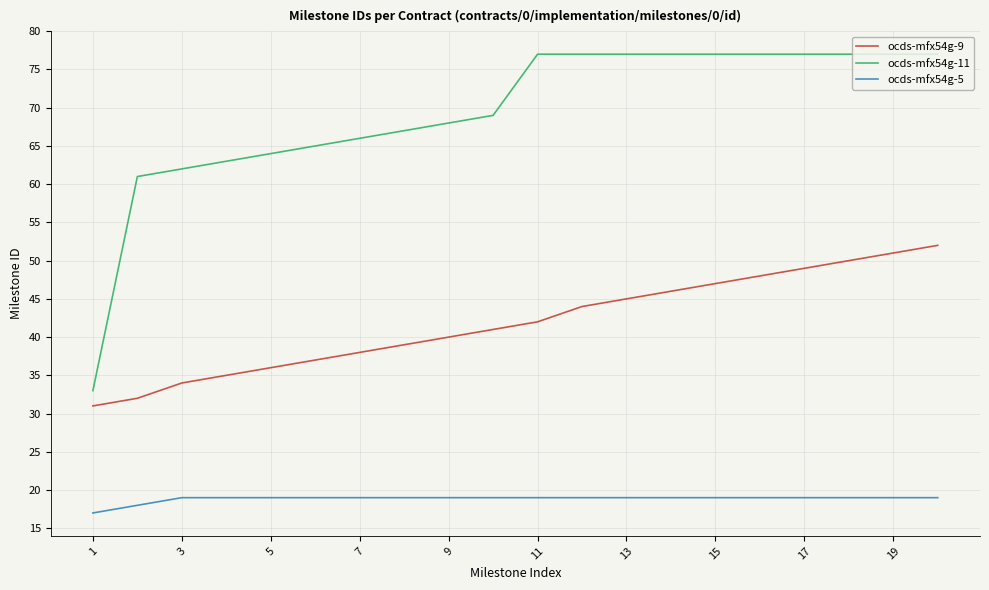

Which series has the largest total across all categories?

ocds-mfx54g-11